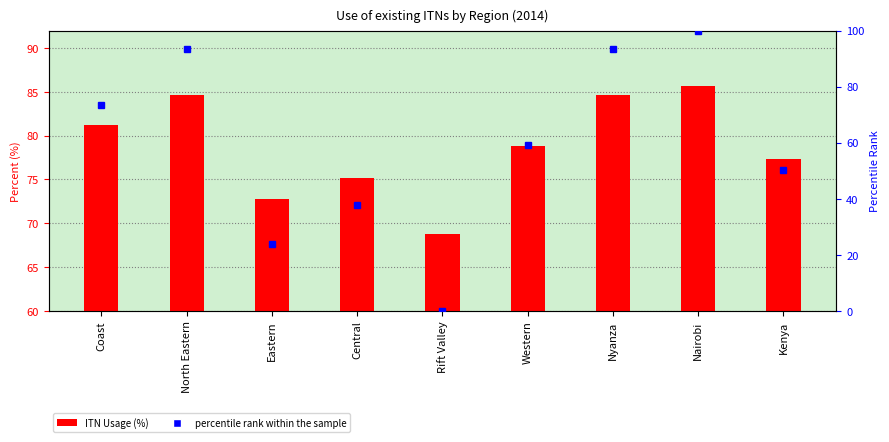

What is the total value across all series at Kenya?

127.6